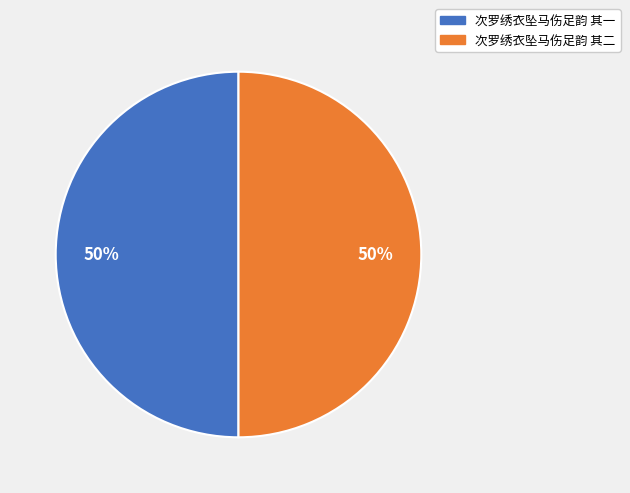

To the nearest percent, what portion does 次罗绣衣坠马伤足韵 其二 represent?

50%